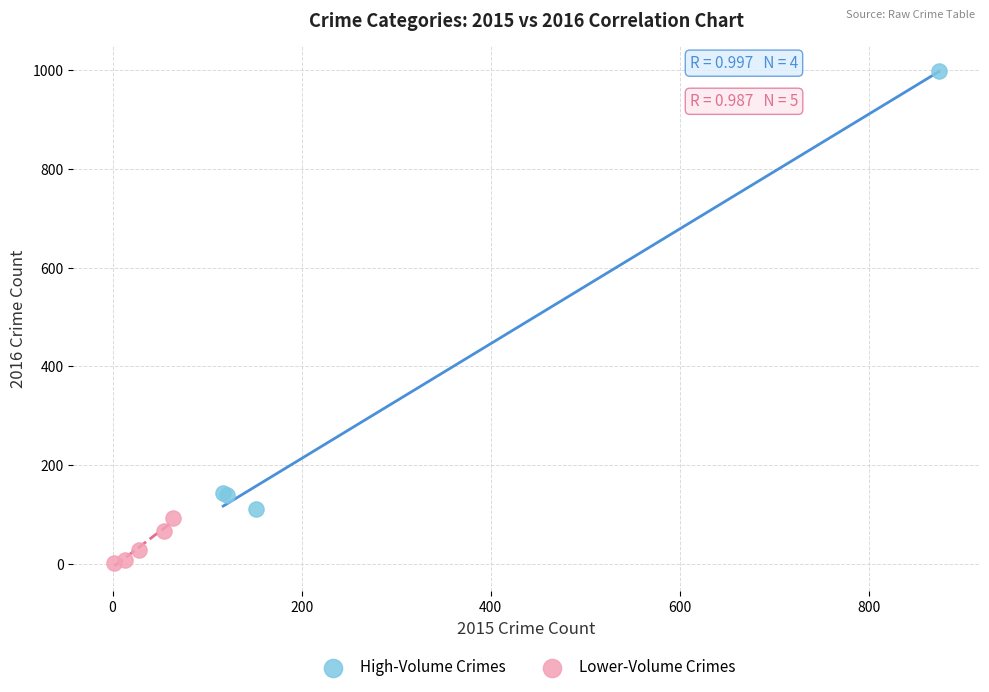

Which series has the widest spread of Y values?

High-Volume Crimes